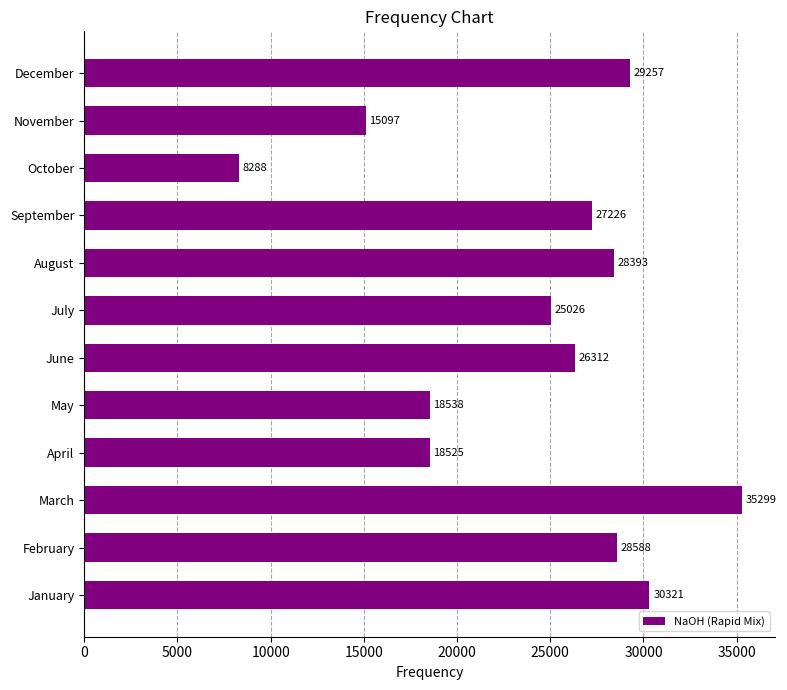

How many values exceed 27225?

6